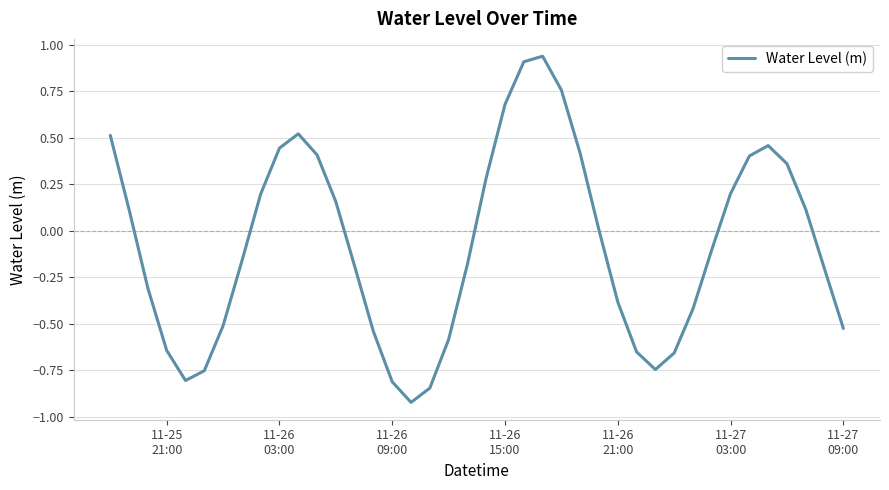

What is the difference between the maximum and minimum values?

1.9